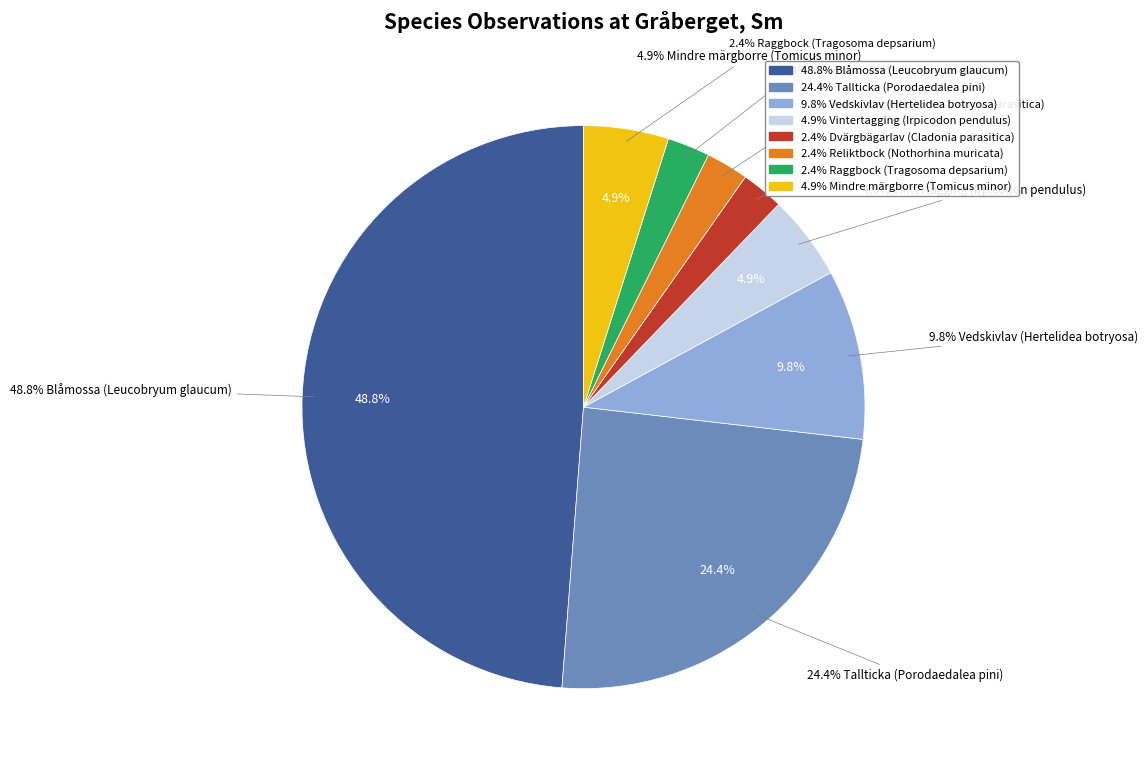

Is there any slice that represents more than half of the pie?

No